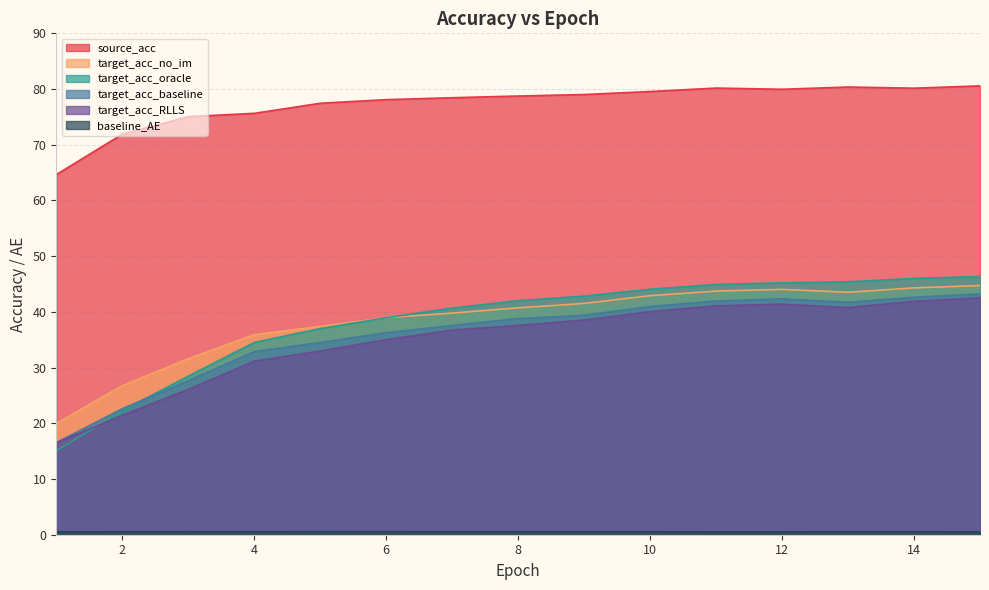

The target_acc_baseline series shows 34.5 at 5. True or false?

True